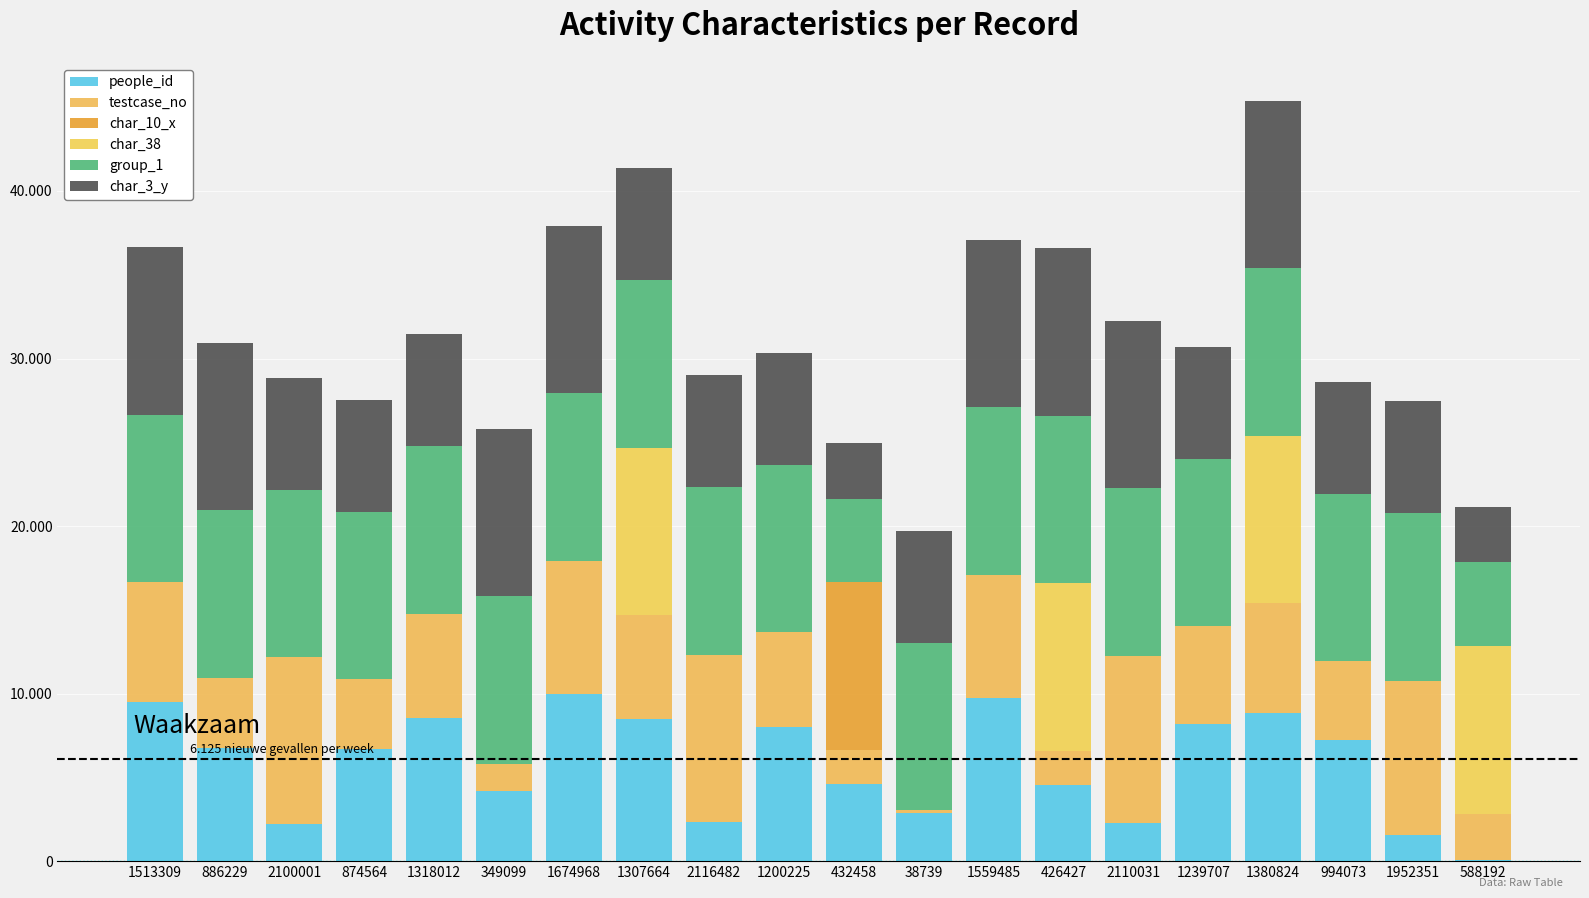

Where does the people_id series first go above 6754?

1513309